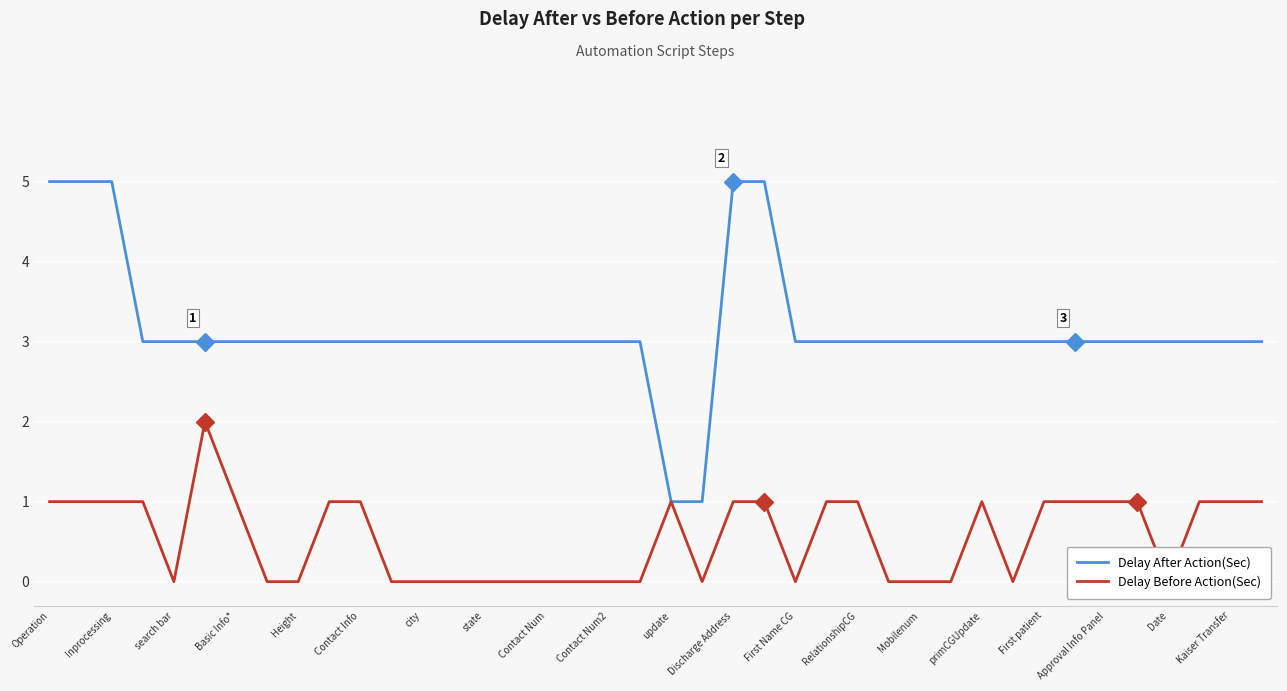

Is it true that Delay After Action(Sec) equals 5 at 23?

True